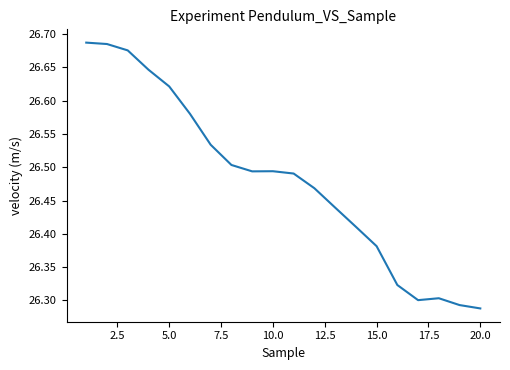

What is the difference between the maximum and minimum values?

0.4